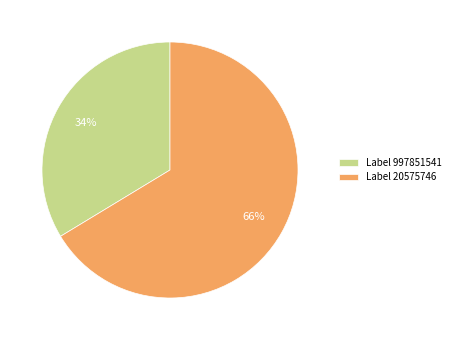

Rank the categories by value from highest to lowest.

Label 20575746, Label 997851541